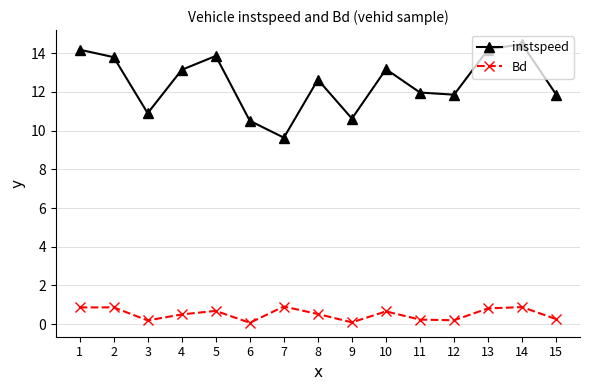

At which label does instspeed first exceed 12?

1